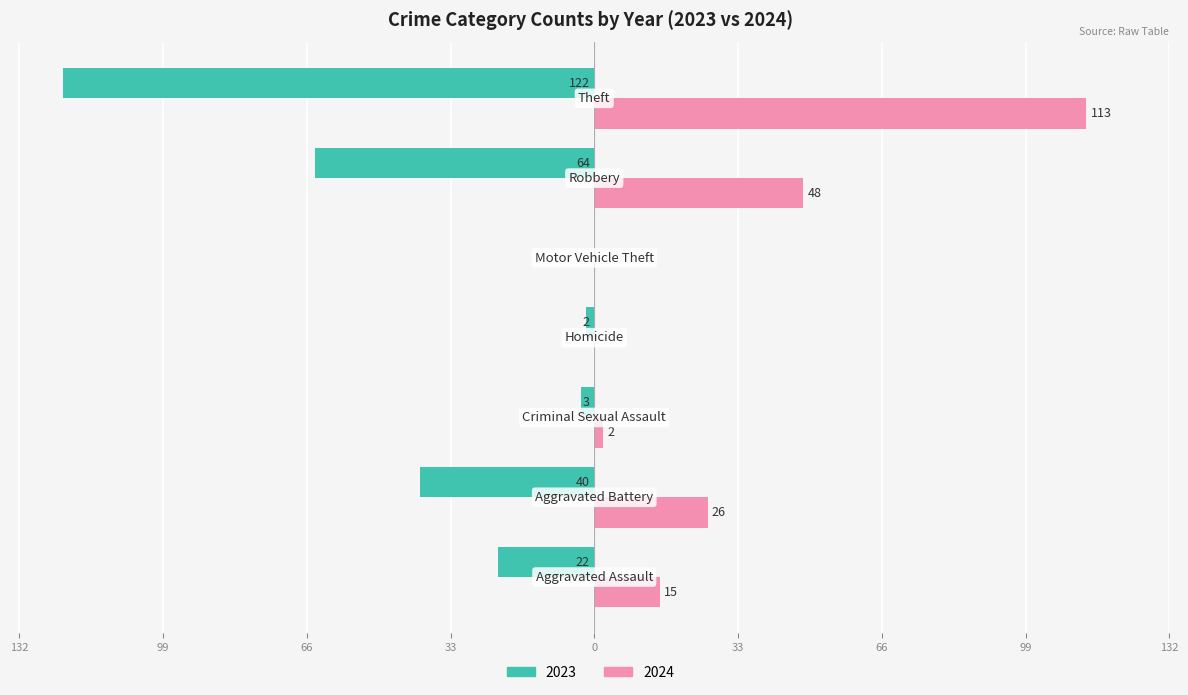

What are all the series names shown in the legend?

2023, 2024